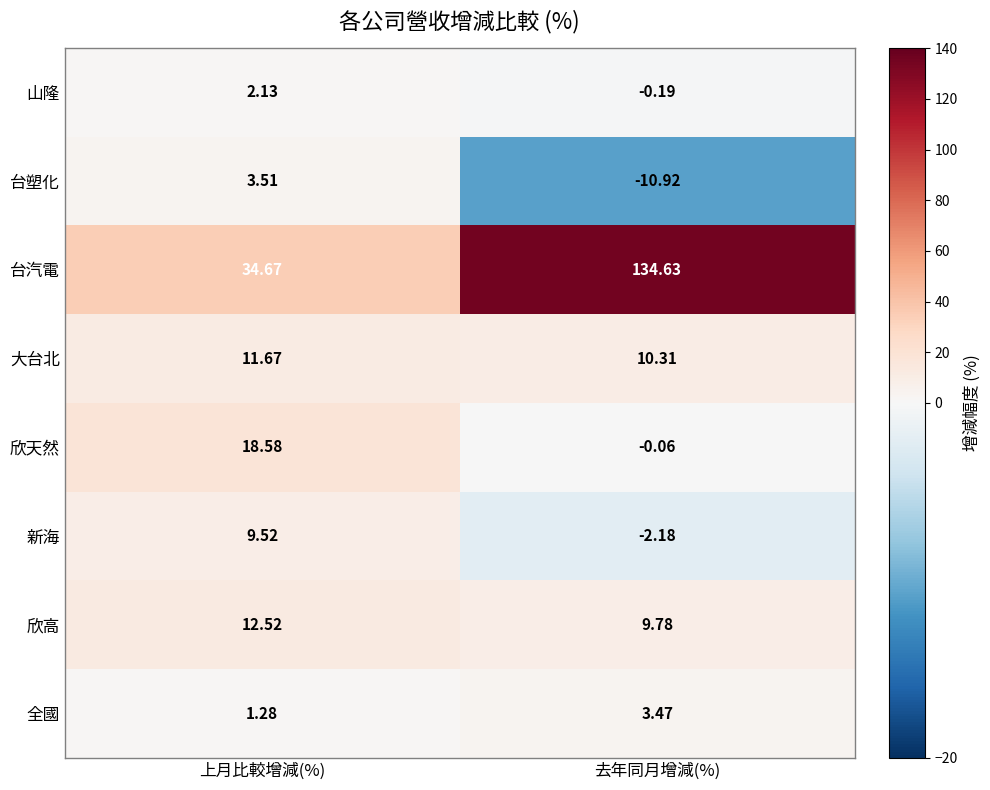

Rank the categories by 台塑化 value from highest to lowest.

上月比較增減(%), 去年同月增減(%)